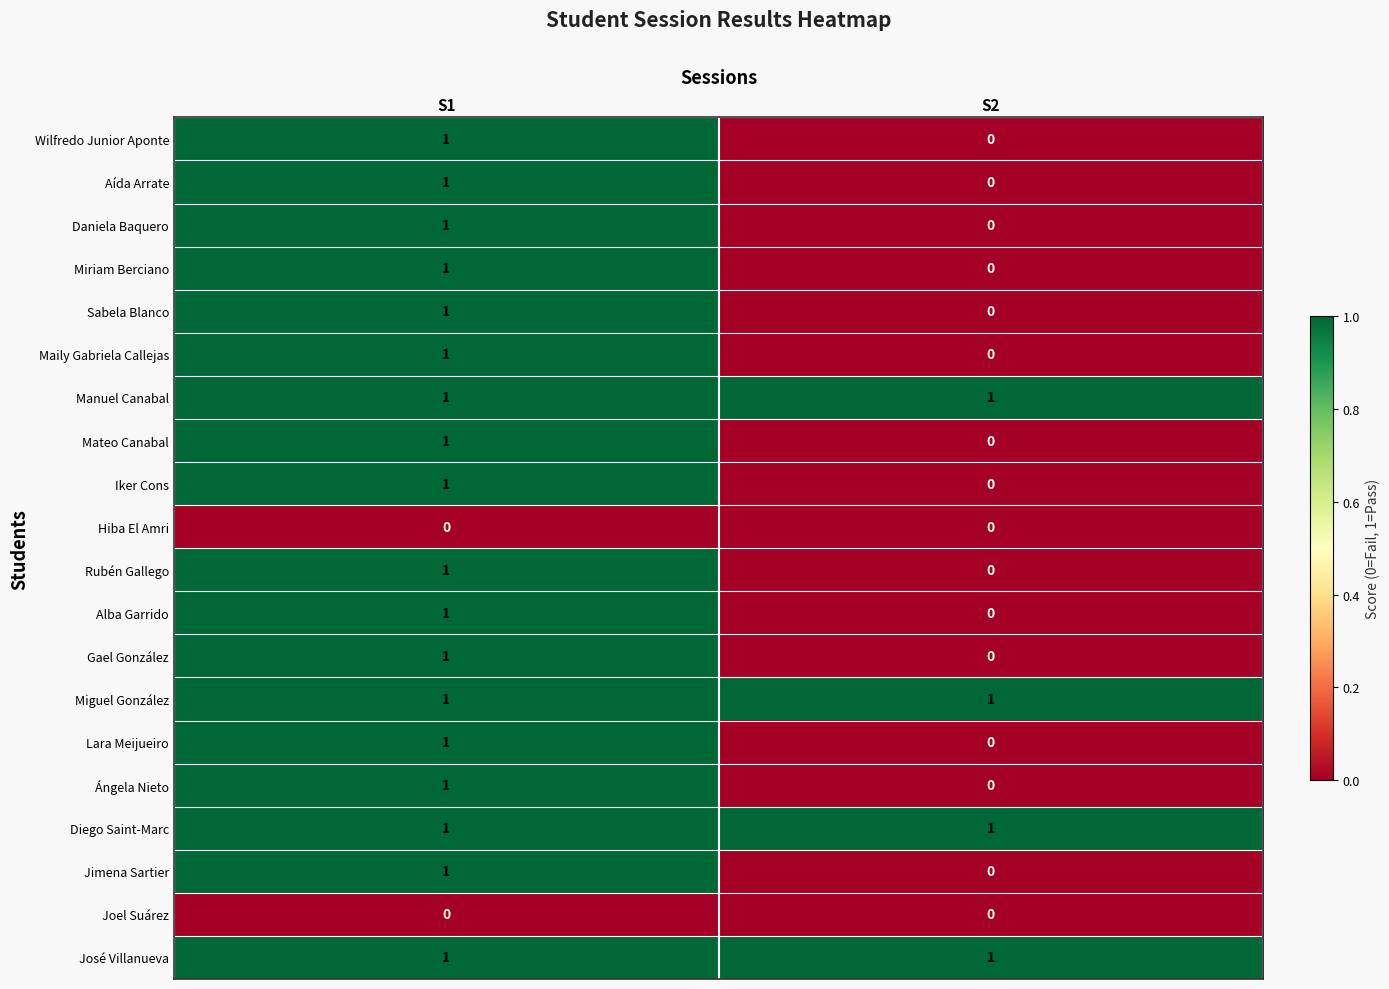

Where is Alba Garrido nearest to the value 0?

S2